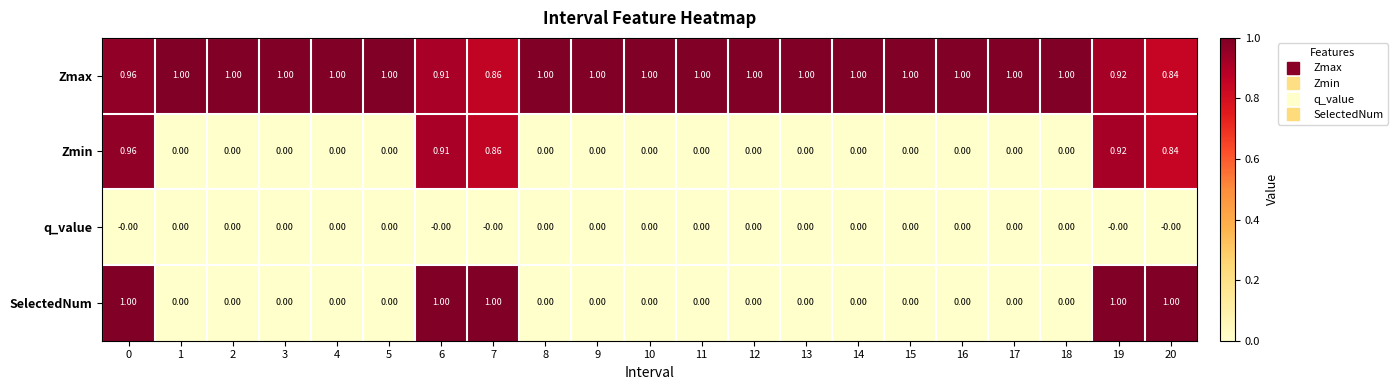

Which series has the largest total across all categories?

Zmax